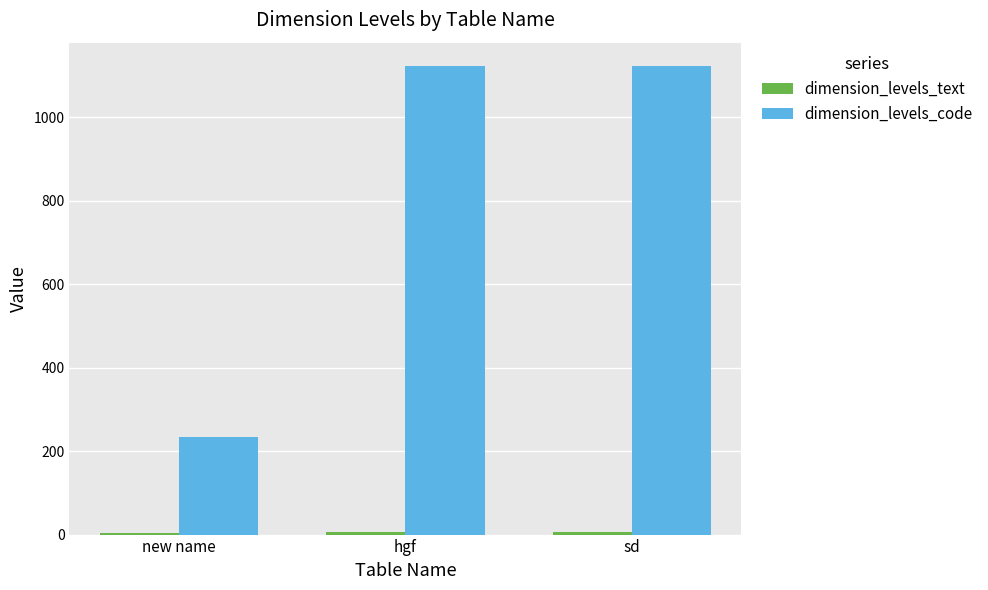

Between new name and hgf, which series saw the biggest shift?

dimension_levels_code